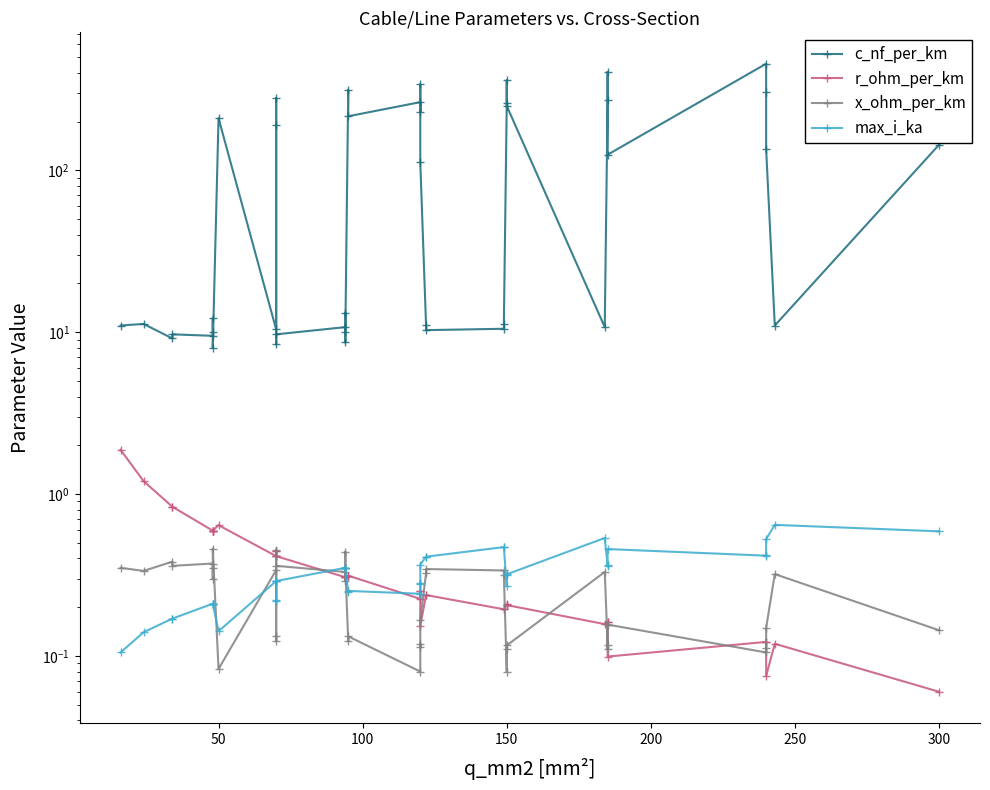

How many lines are shown in the chart?

4